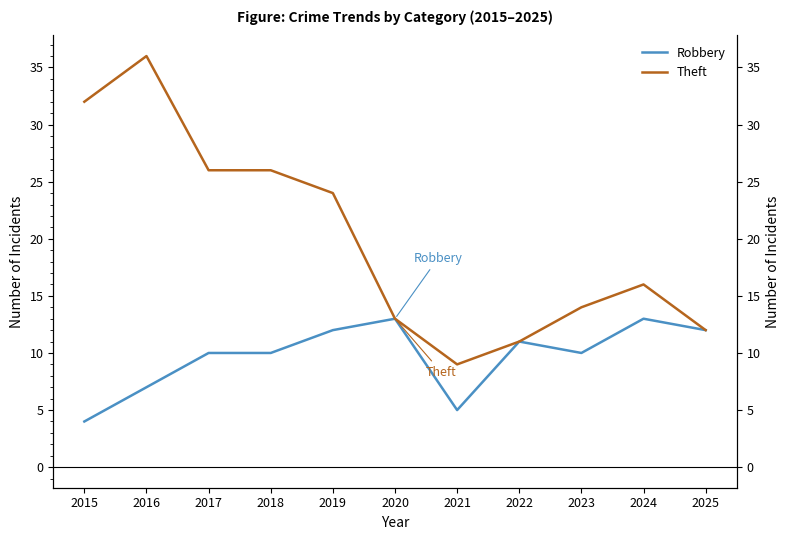

At which category does Theft reach its first local valley?

2021